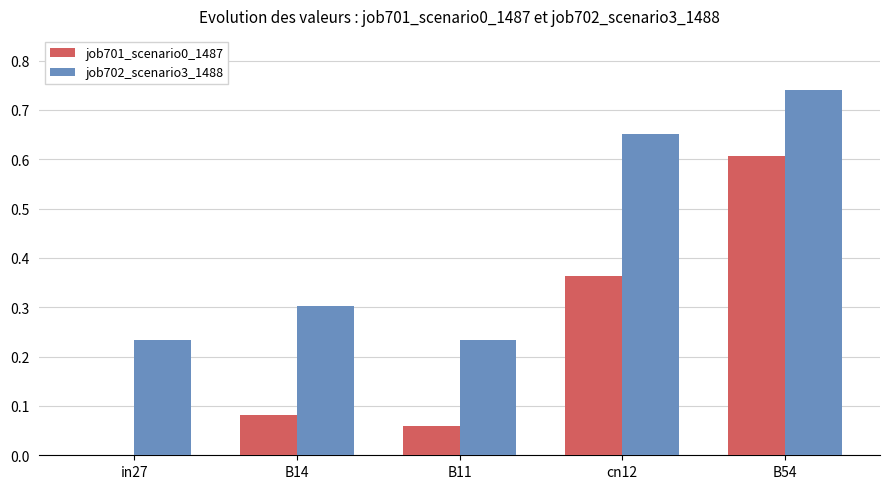

Count the number of data series in this chart.

2